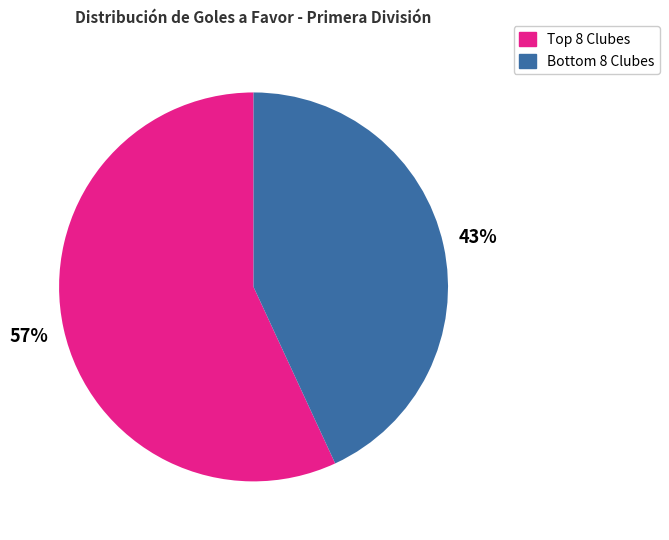

Does any single category account for the majority?

Yes